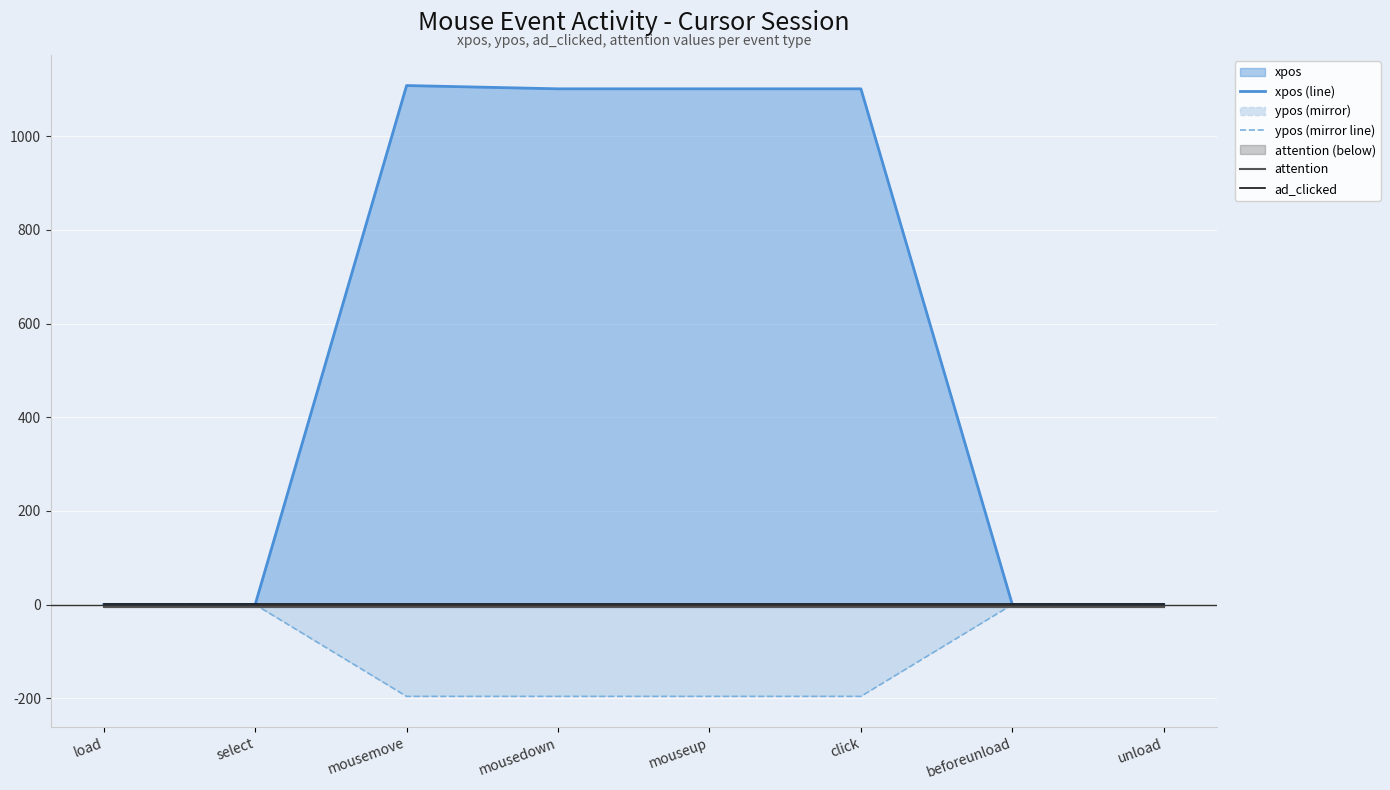

What is the label of the 5th point from the right?

mousedown